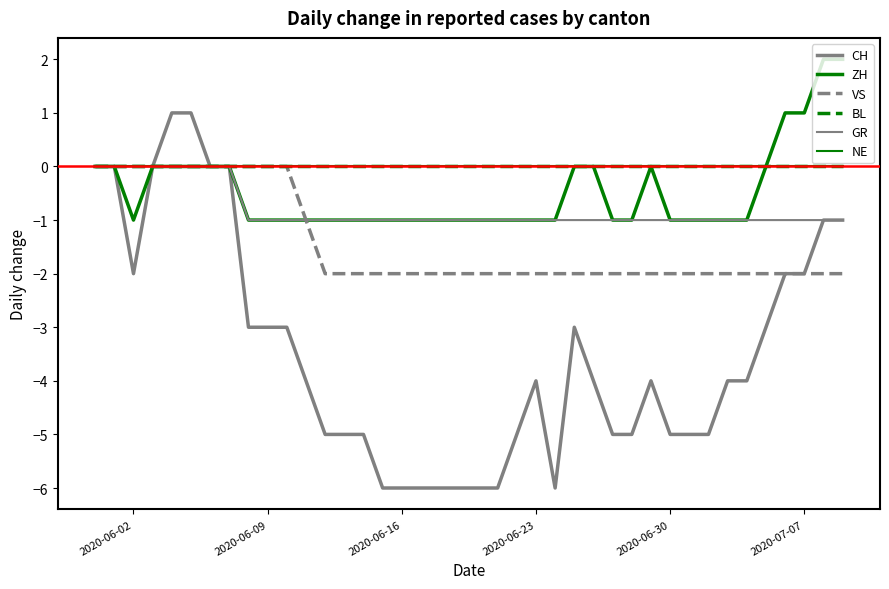

Rank the series by their maximum value, from highest to lowest.

ZH, CH, VS, BL, GR, NE